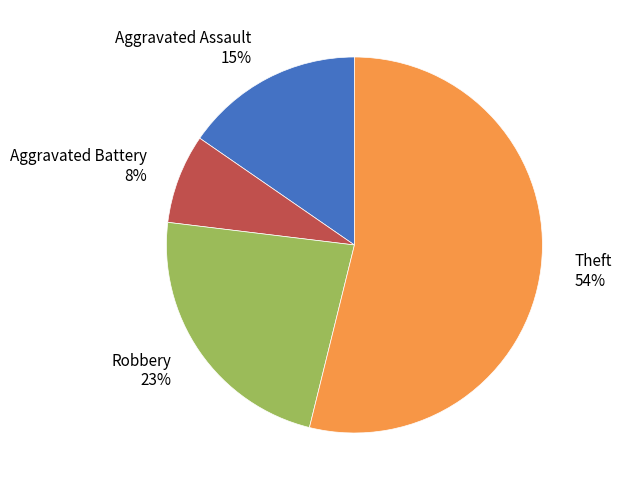

Which slice is the smallest?

Aggravated Battery